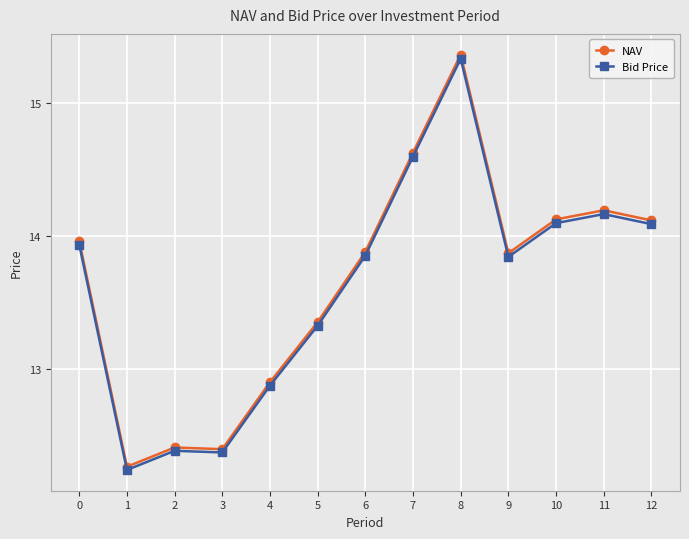

What is the average value of the NAV series?

13.7